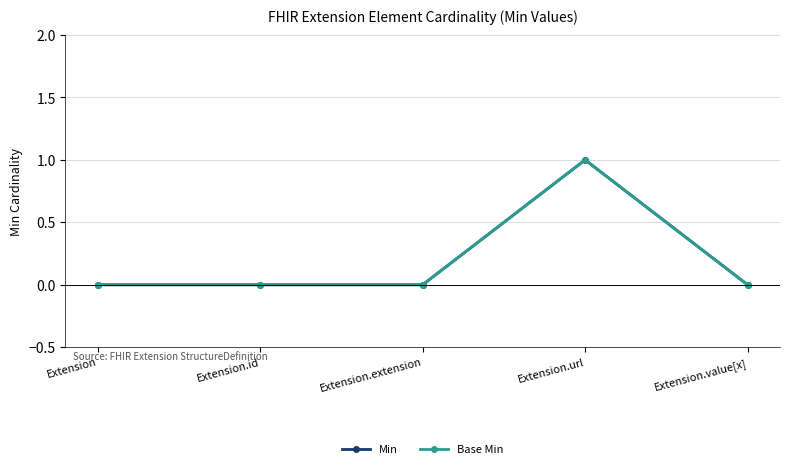

Which series has the largest total across all categories?

Min